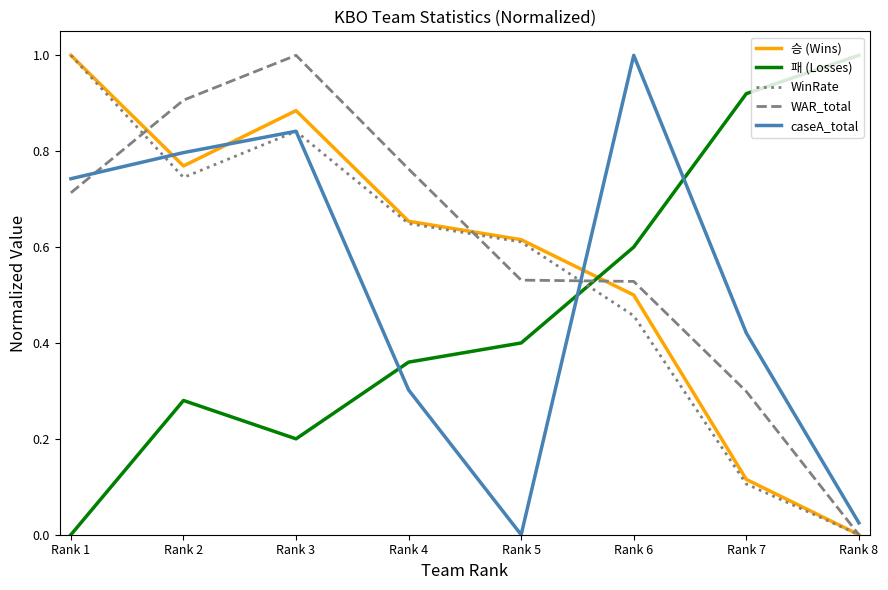

The WAR_total series shows 0.5 at Rank 7. True or false?

False